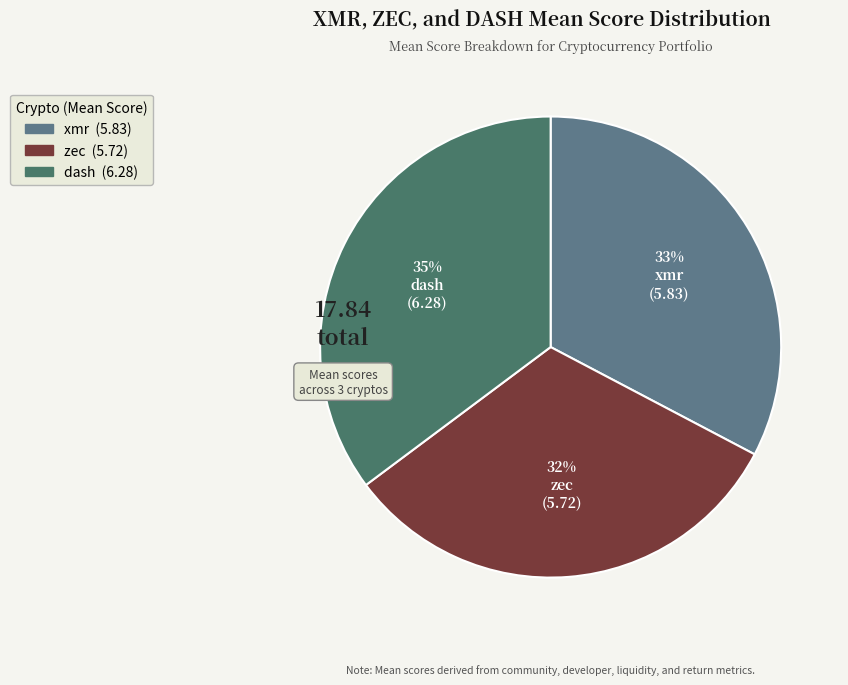

Rank the categories by value from lowest to highest.

zec, xmr, dash